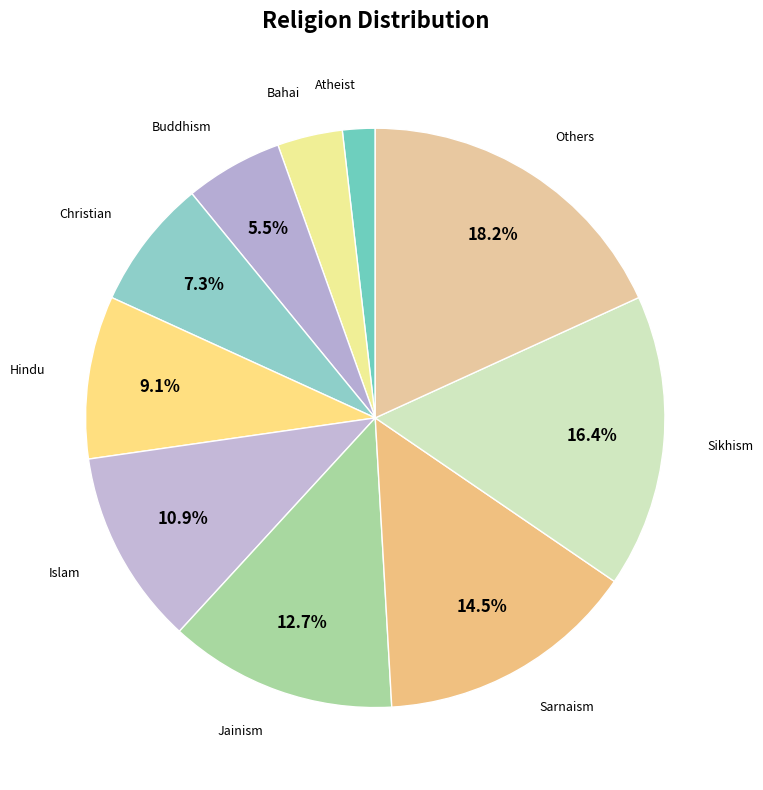

How many segments does this pie chart have?

10